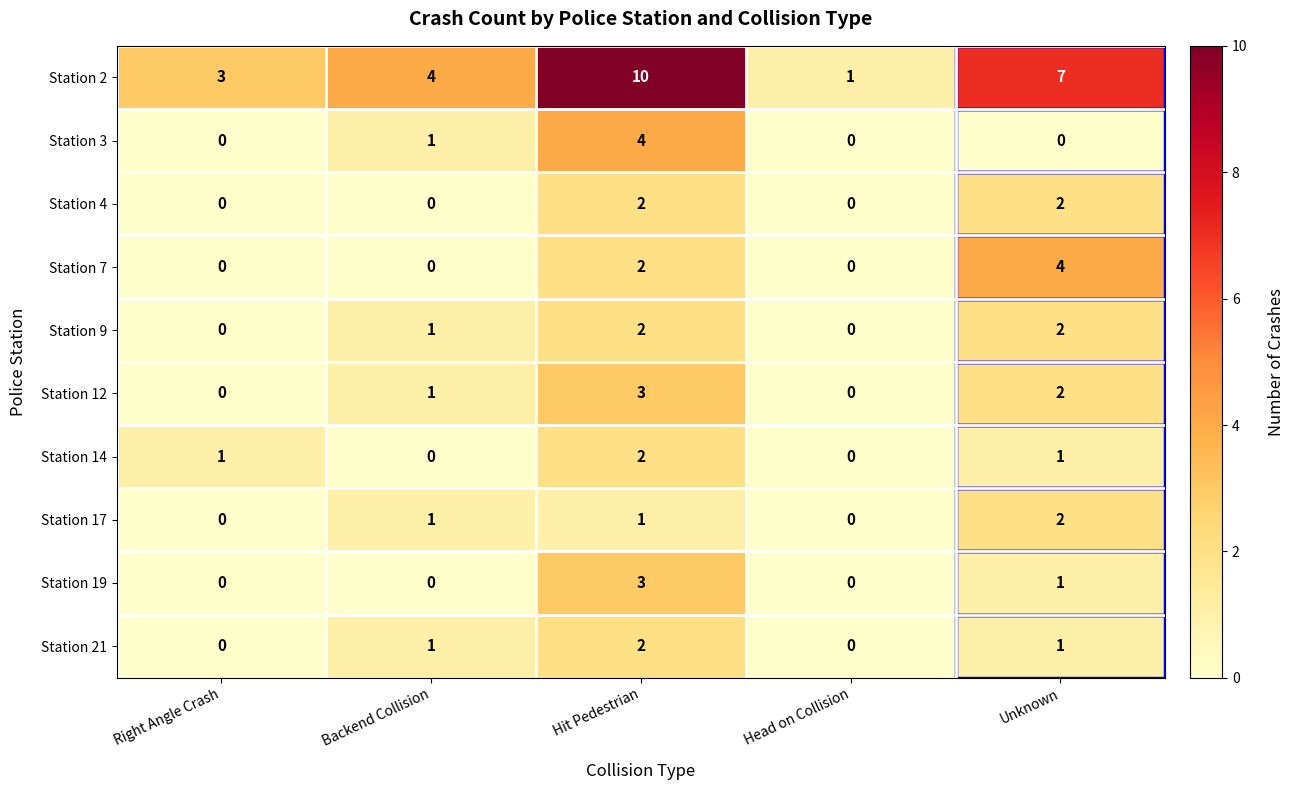

The value of Station 19 at Right Angle Crash is 1. True or false?

False